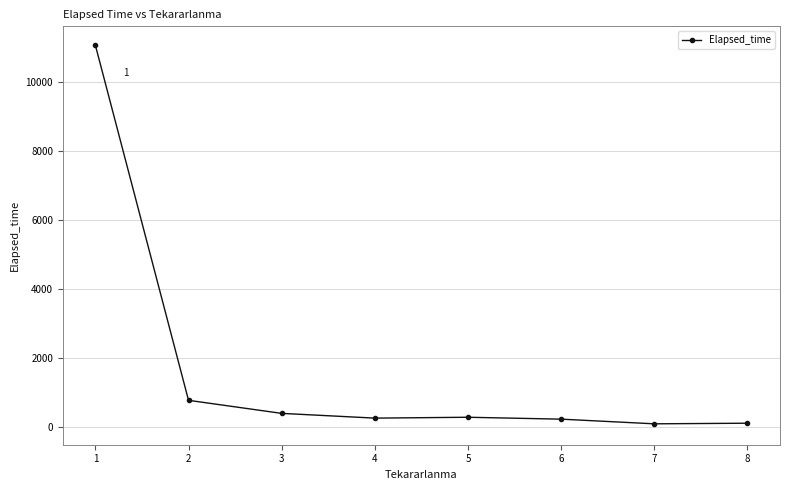

The value at 2 is 785.0. True or false?

True